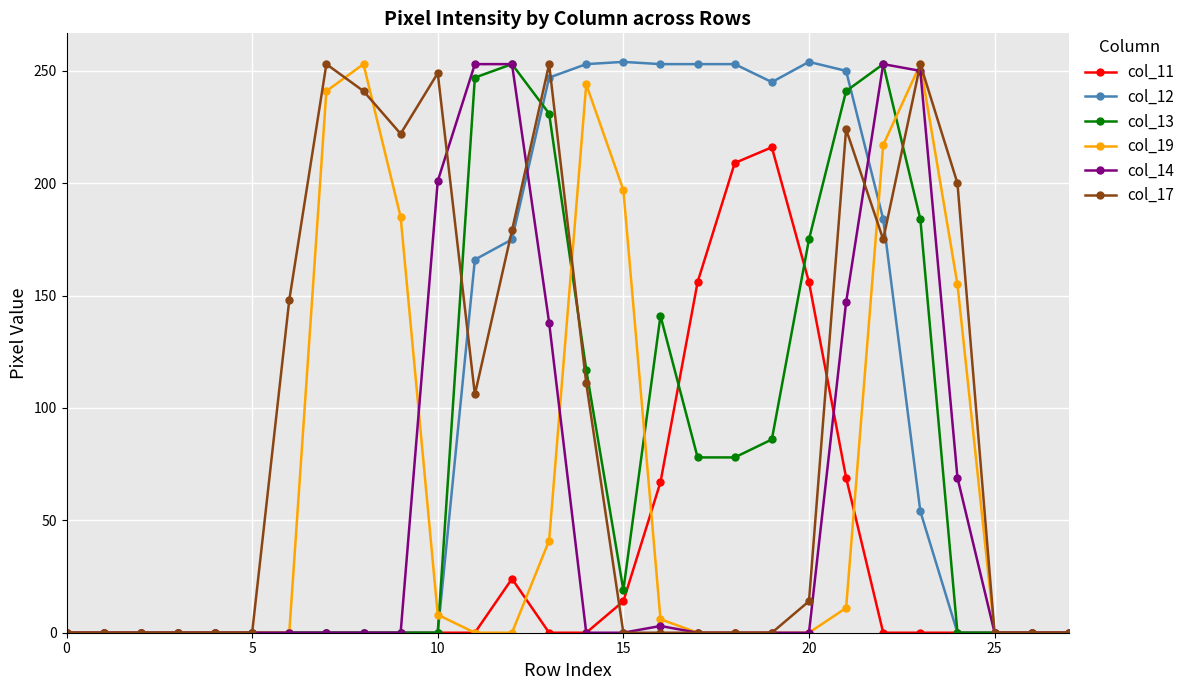

At how many categories does at least one series exceed 33?

19